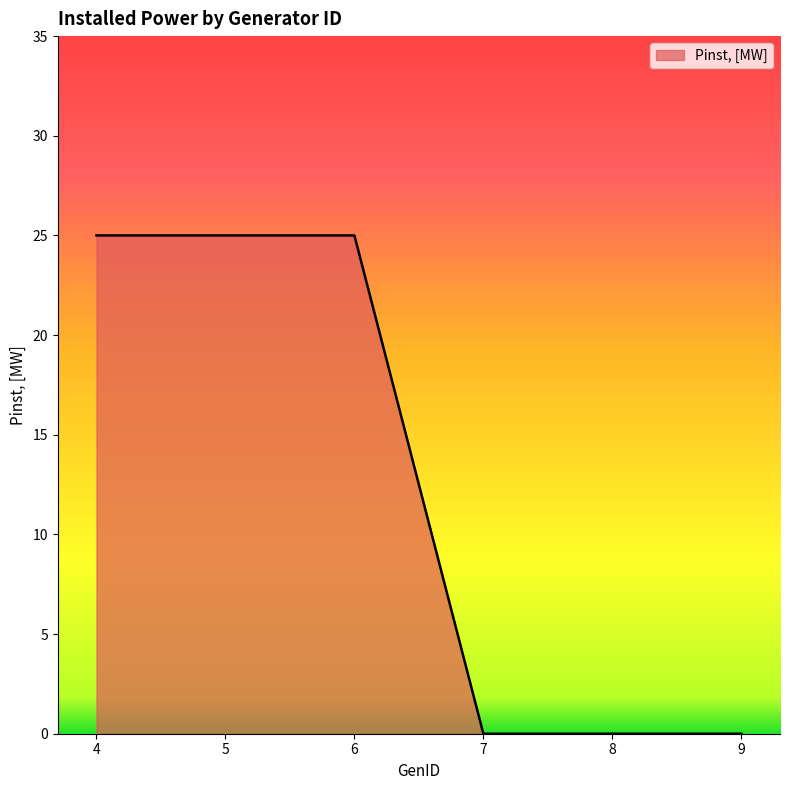

Does the chart have visible grid lines?

No